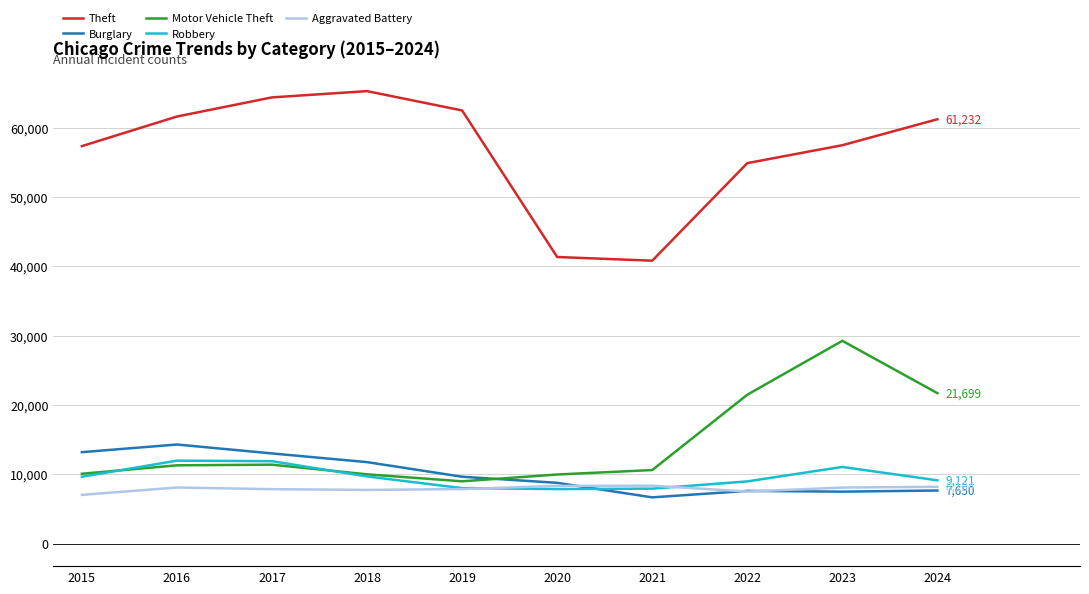

Count the number of data series in this chart.

5